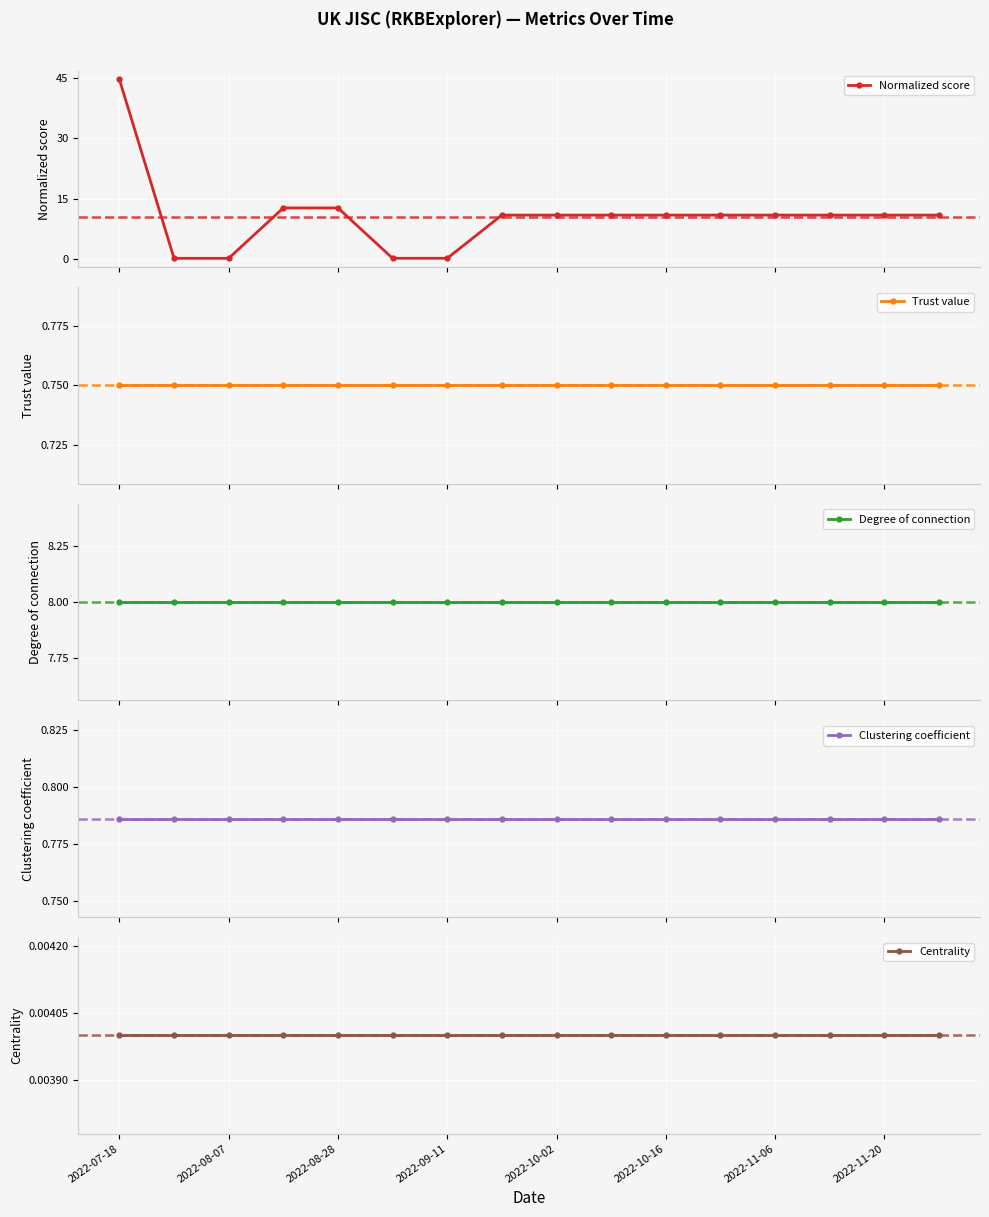

Reading left to right, transcribe all the data shown in this chart.

Normalized score: 44.7	0.1	0.1	12.7	12.7	0.1	0.1	10.9	10.9	10.9	10.9	10.9	10.9	10.9	10.9	10.9
Trust value: 0.8	0.8	0.8	0.8	0.8	0.8	0.8	0.8	0.8	0.8	0.8	0.8	0.8	0.8	0.8	0.8
Degree of connection: 8.0	8.0	8.0	8.0	8.0	8.0	8.0	8.0	8.0	8.0	8.0	8.0	8.0	8.0	8.0	8.0
Clustering coefficient: 0.8	0.8	0.8	0.8	0.8	0.8	0.8	0.8	0.8	0.8	0.8	0.8	0.8	0.8	0.8	0.8
Centrality: 0.0	0.0	0.0	0.0	0.0	0.0	0.0	0.0	0.0	0.0	0.0	0.0	0.0	0.0	0.0	0.0